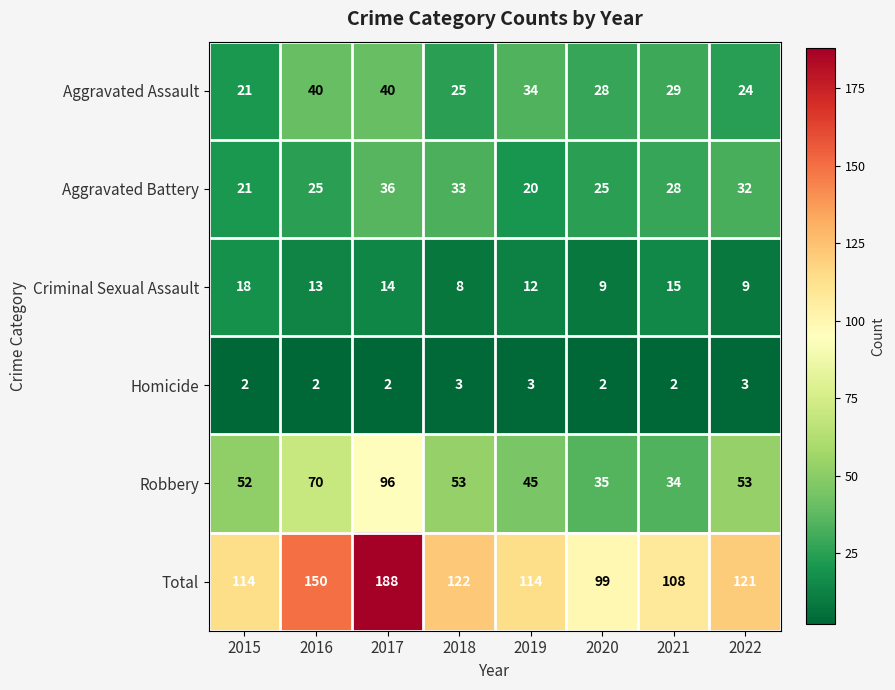

Which series has the largest total across all categories?

Total